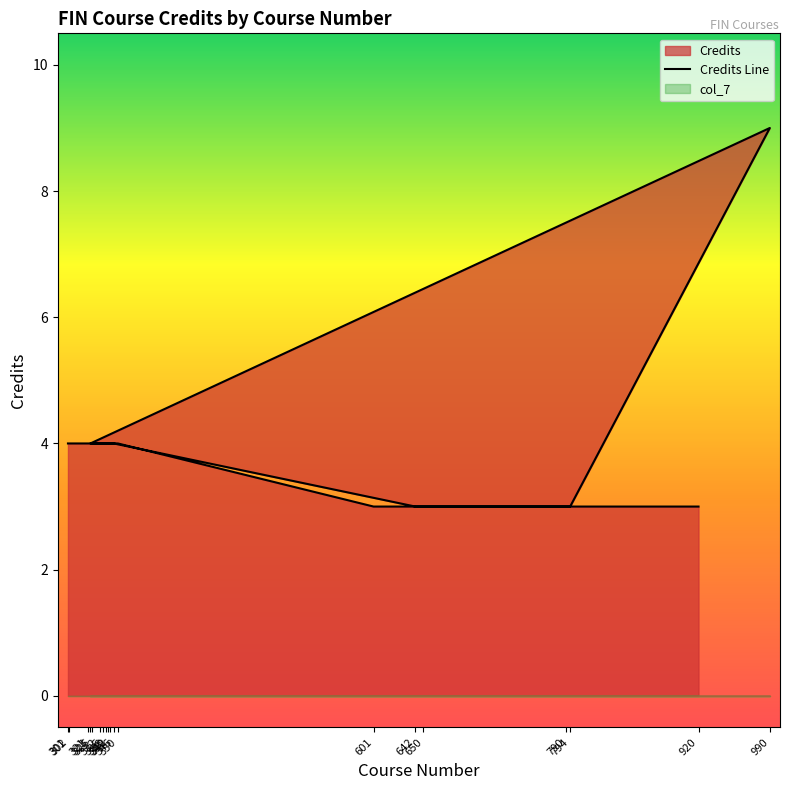

What position from the right is 342?

12